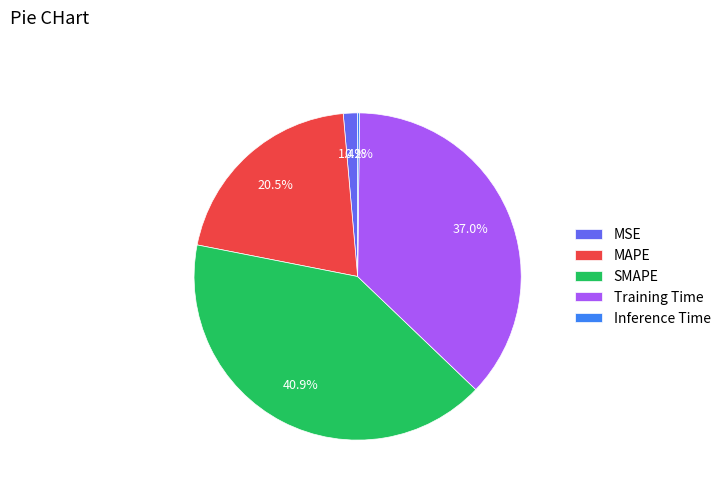

Which has a higher value, Training Time or MSE?

Training Time